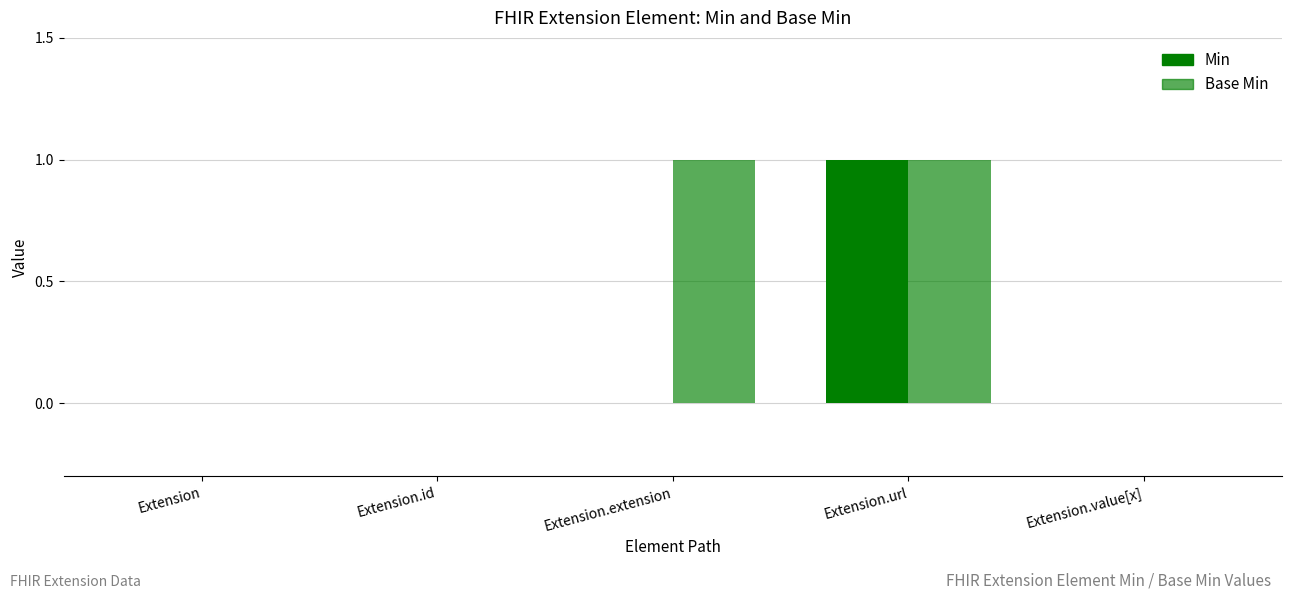

Where is Base Min nearest to the value 0?

Extension